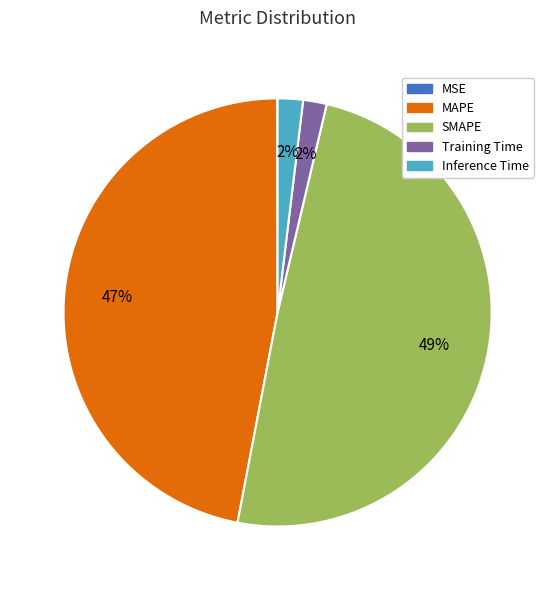

Is it true that SMAPE is 49% of the pie?

True